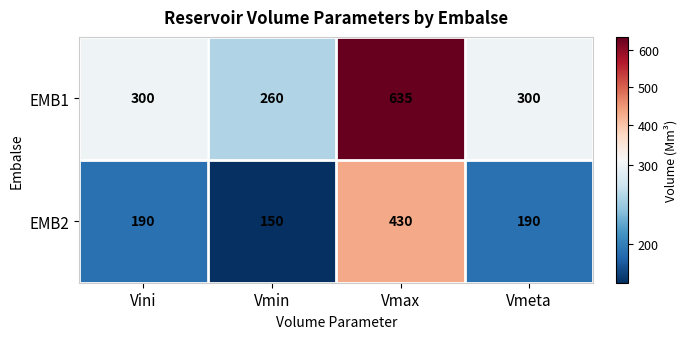

Is it true that EMB2 equals 234 at Vmin?

False